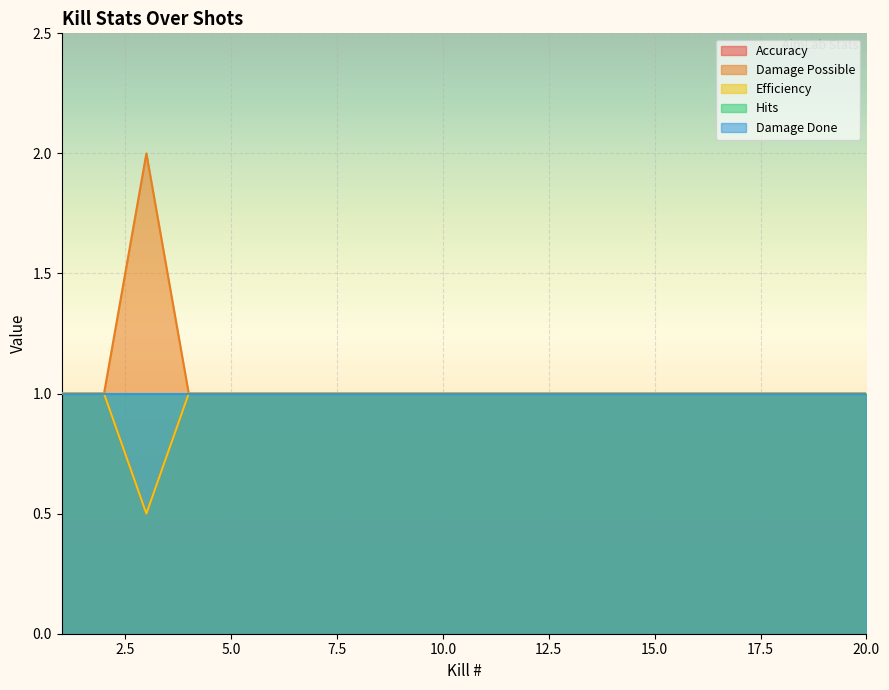

What is the total value across all series at 13?

3.0